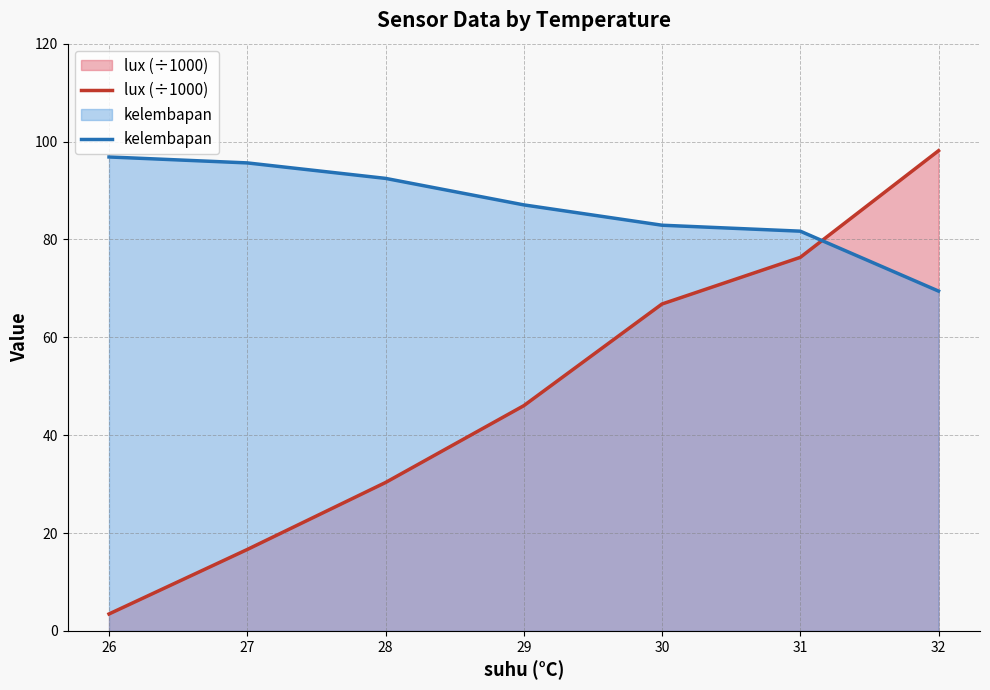

What is the sum of all kelembapan values?

606.0